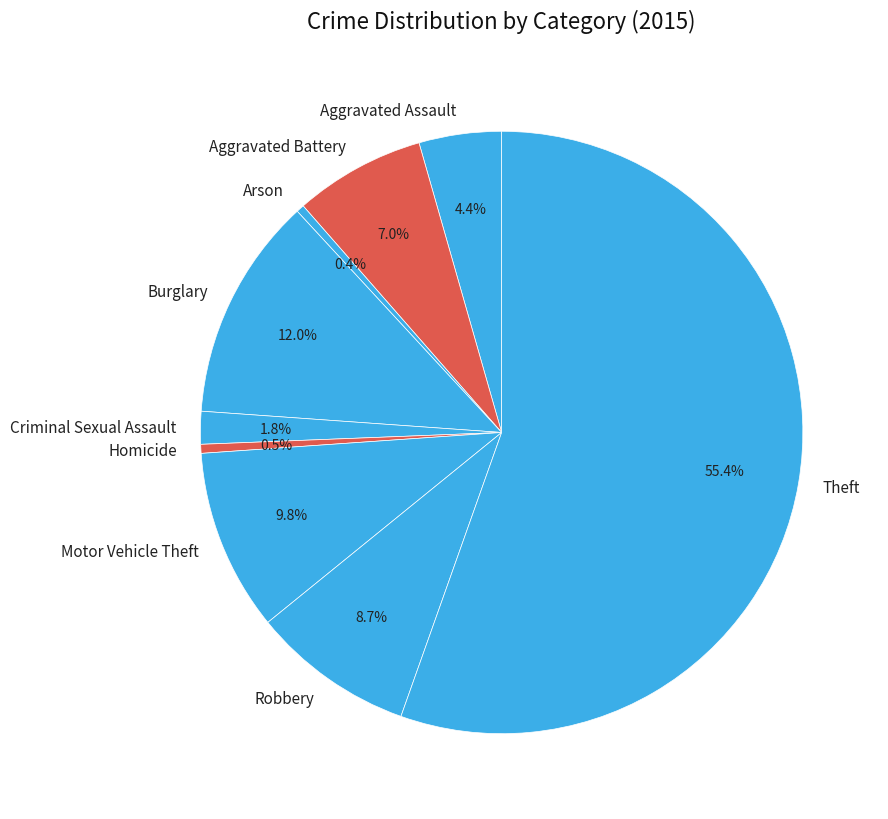

How many slices are in this pie chart?

9